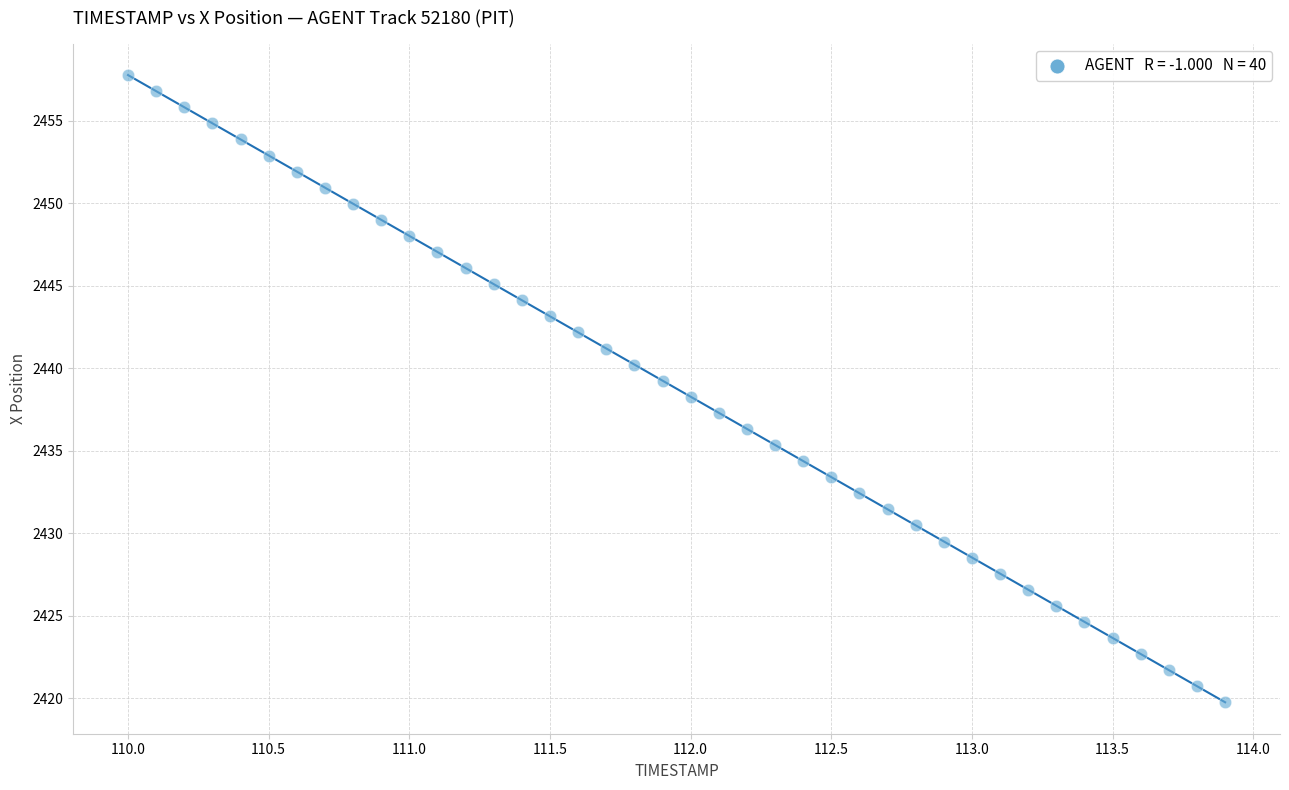

What is the range of Y values (max minus min)?

38.0